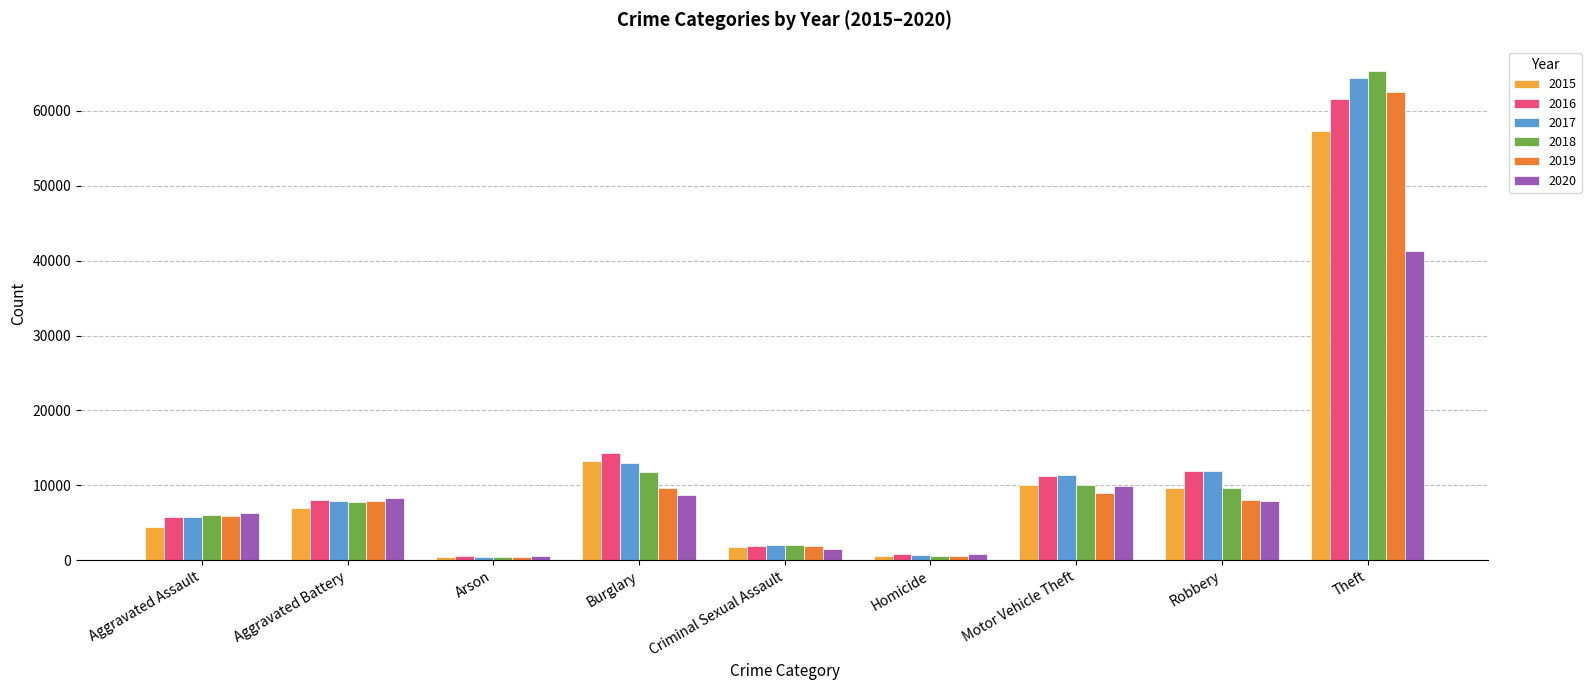

What is the sum of the 2020 values at Theft and Aggravated Assault?

47599